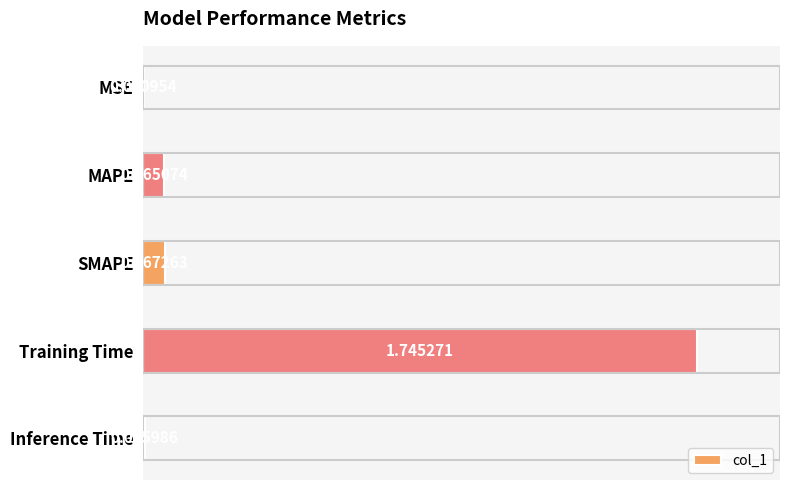

Which has a higher value, Inference Time or MAPE?

MAPE